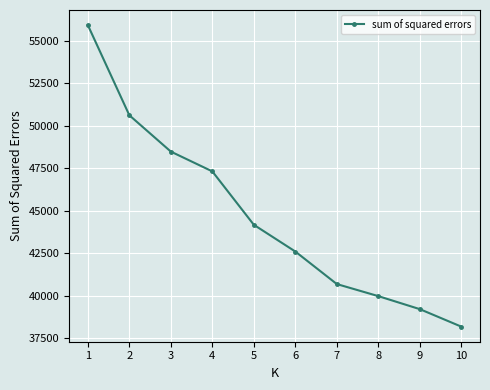

How many values are below 44171?

5